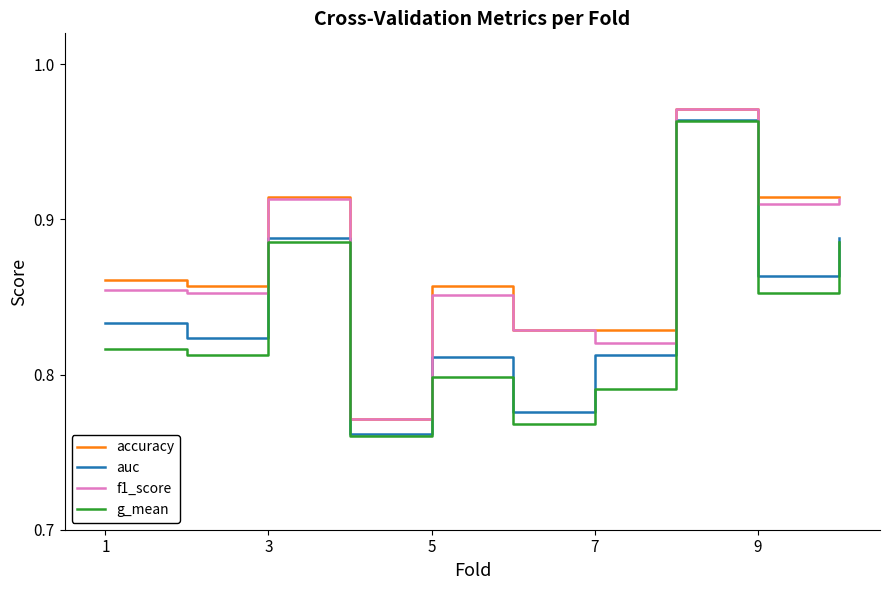

In auc, how many points are higher than both neighbors (excluding endpoints)?

3